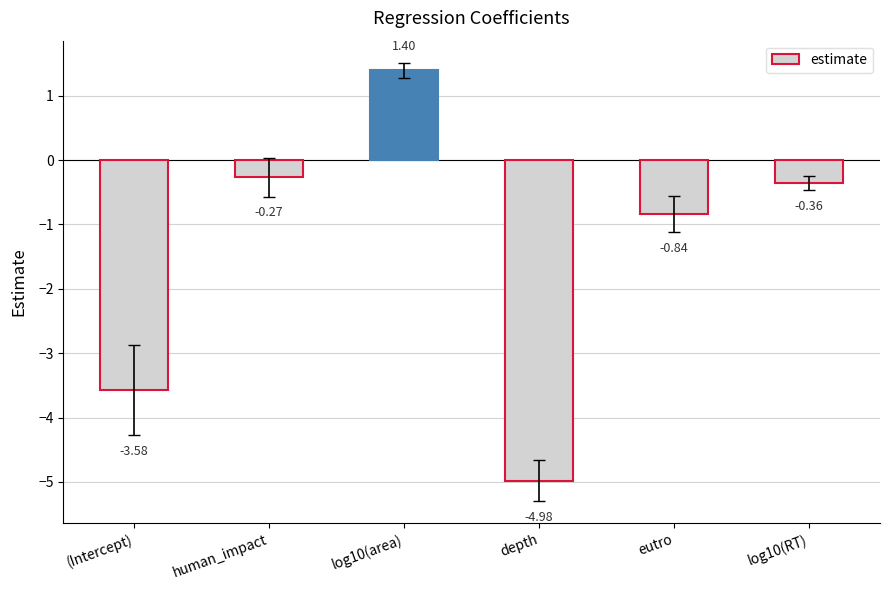

List the labels in order of value, largest first.

log10(area), human_impact, log10(RT), eutro, (Intercept), depth